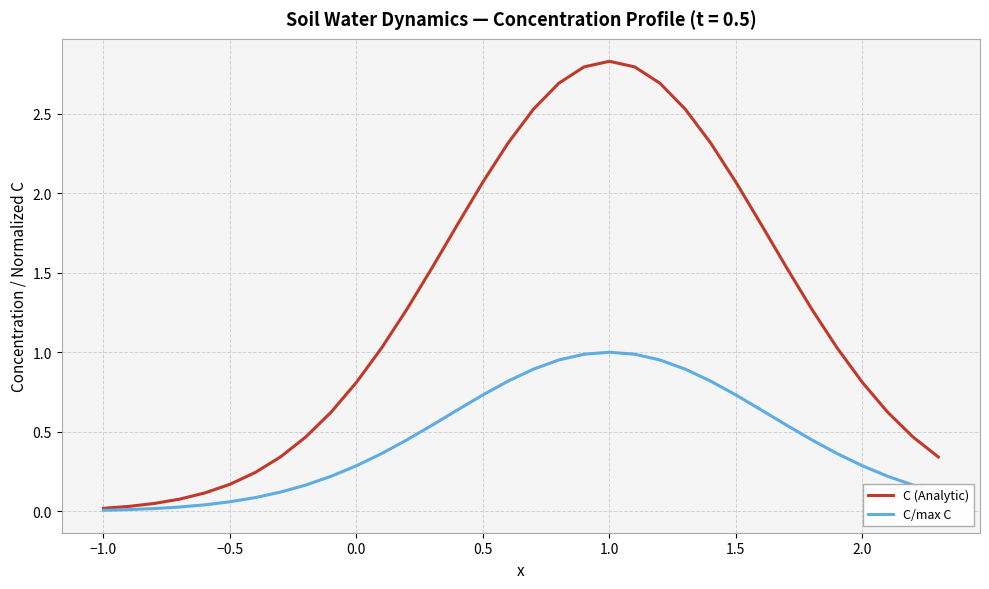

List the series in order of their overall mean, lowest first.

C/max C, C (Analytic)